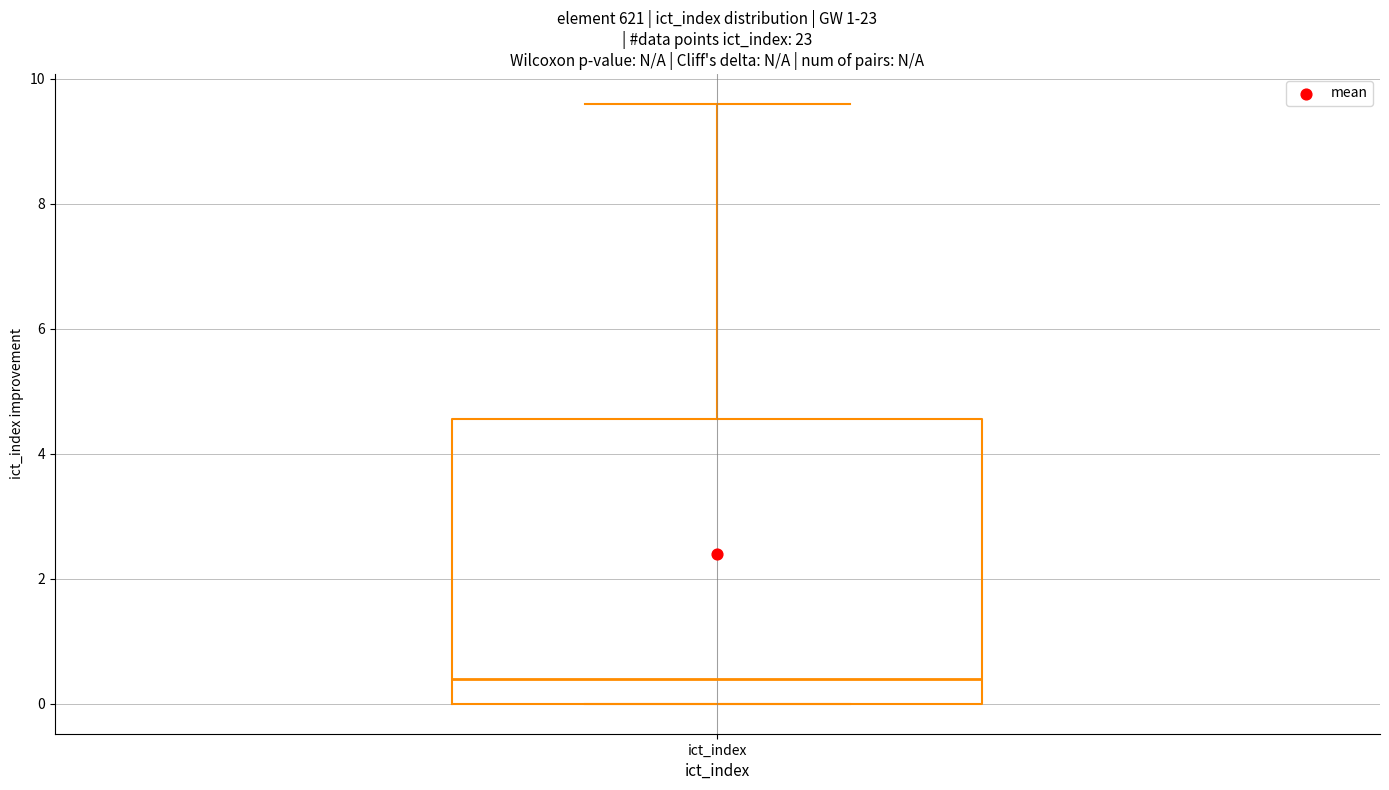

Transcribe this box plot: give where the median line is, the range the box spans, and where the two whiskers end, as read against the y-axis. The values are not printed on the chart, so give them approximately, as read against the axis.

median 0.4, box 0.0 to 4.6, whiskers 0.0 to 9.6